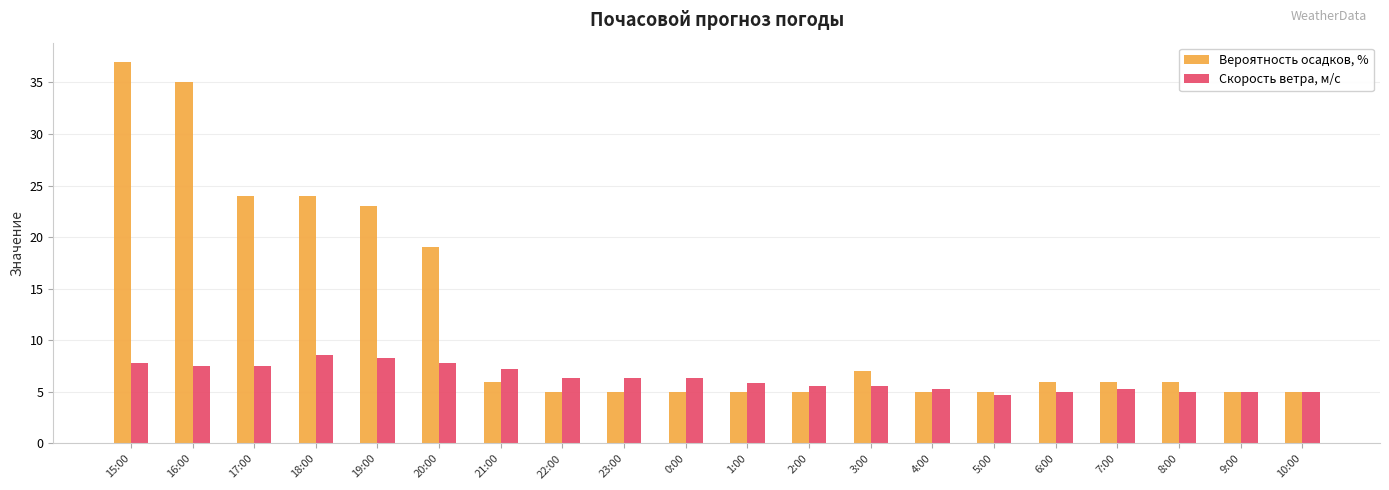

At which label does Вероятность осадков, % first exceed 6?

15:00